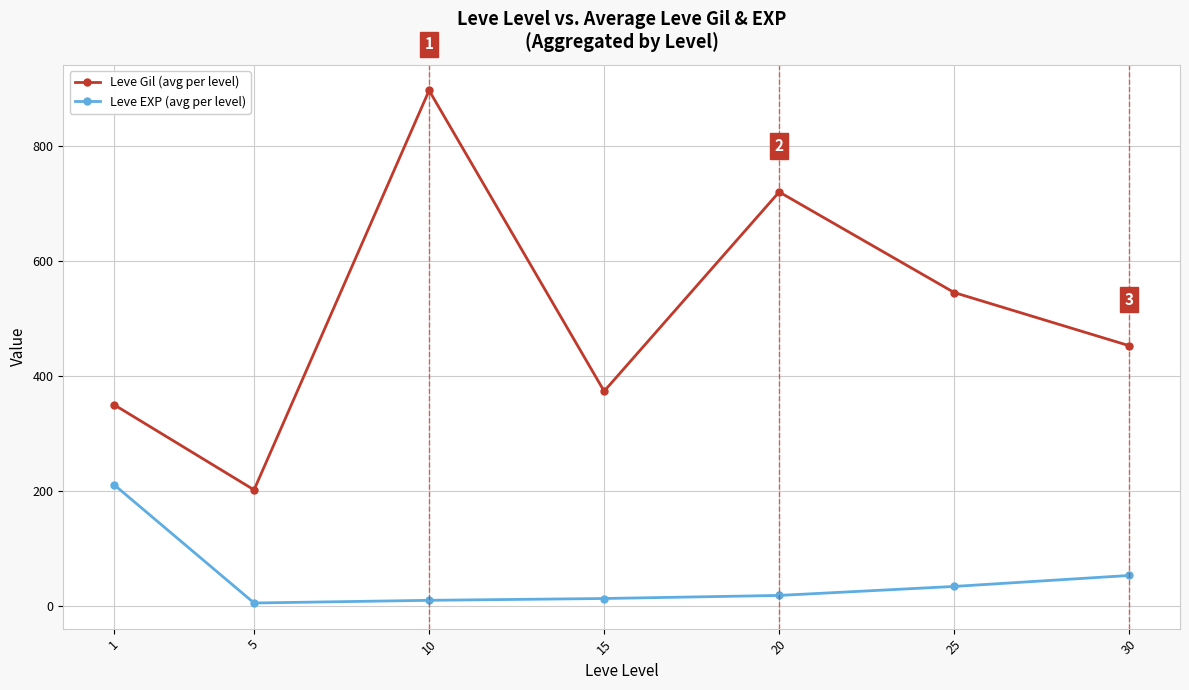

What is the difference between the Leve Gil (avg per level) values at 10 and 30?

444.2